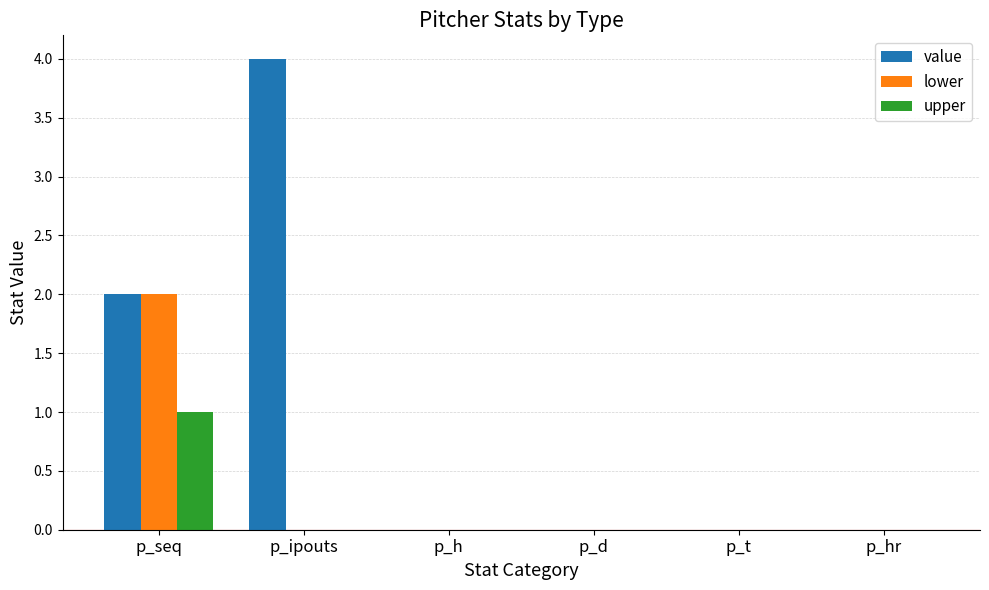

True or false: value has a value of 2 at p_t.

False